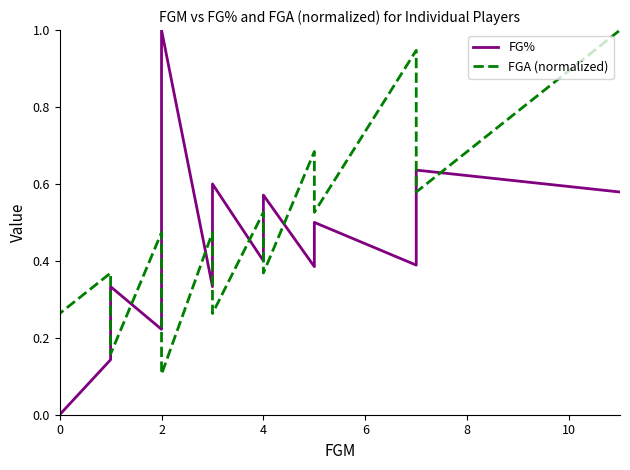

Which series has the largest range (max minus min)?

FG%